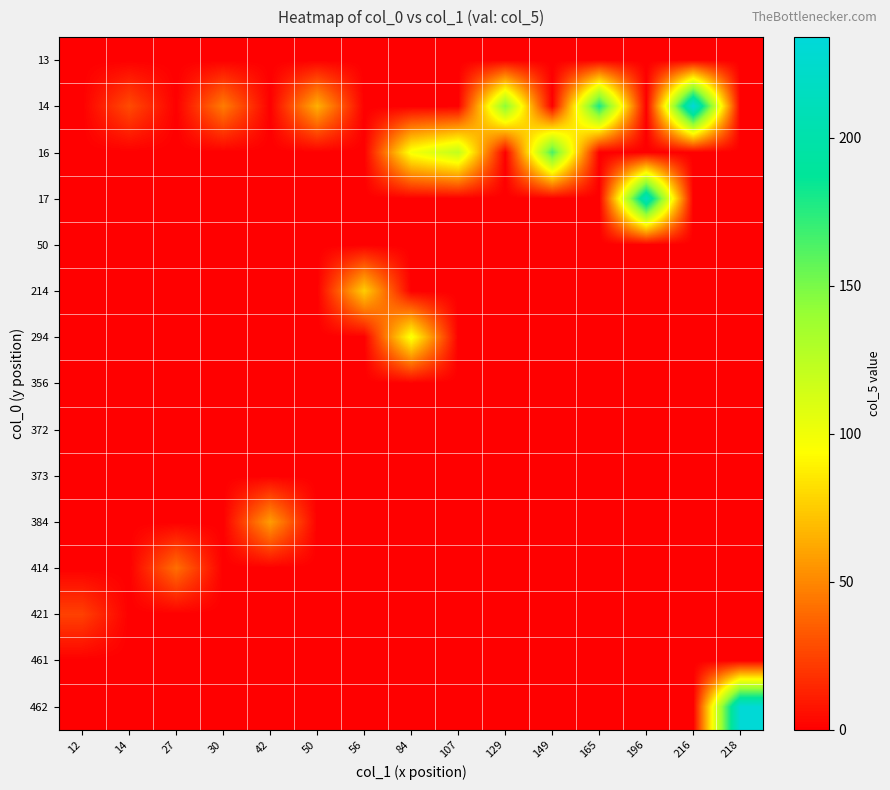

At how many categories does at least one series exceed 133?

6